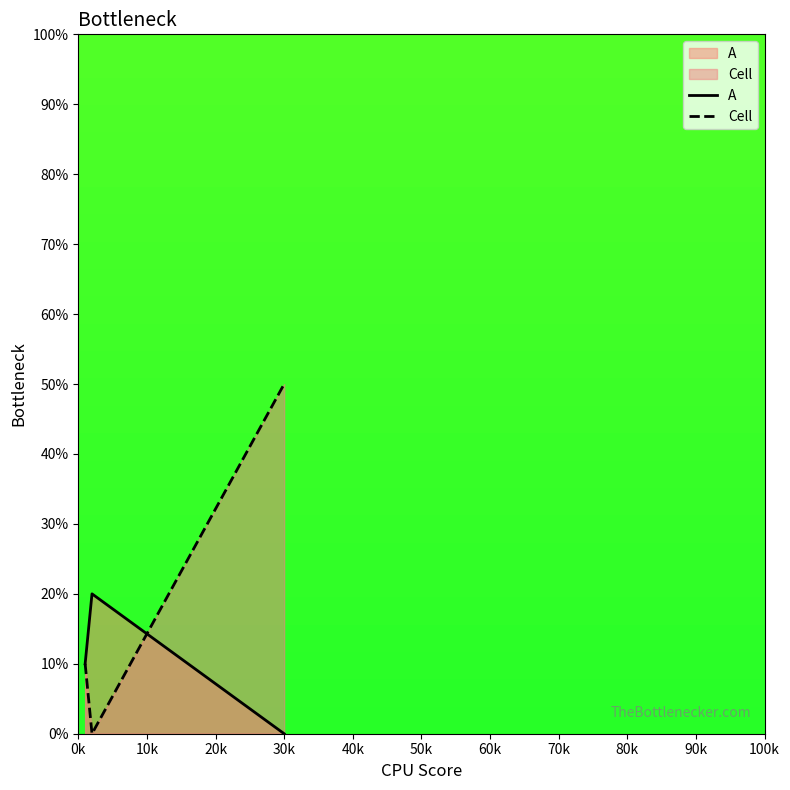

Which series has the largest total across all categories?

Cell